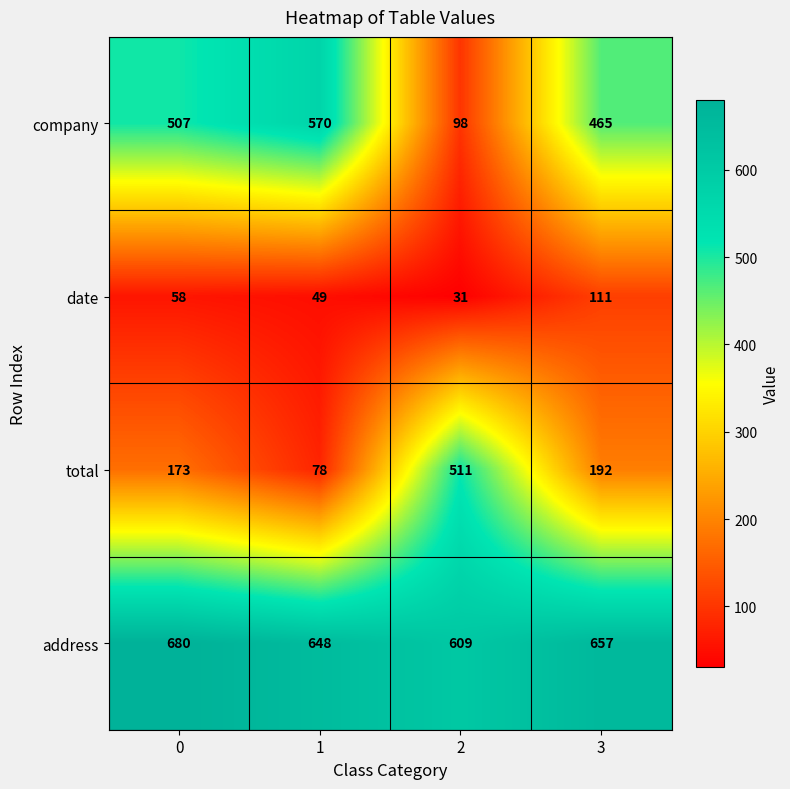

The value of company at 2 is 154. True or false?

False